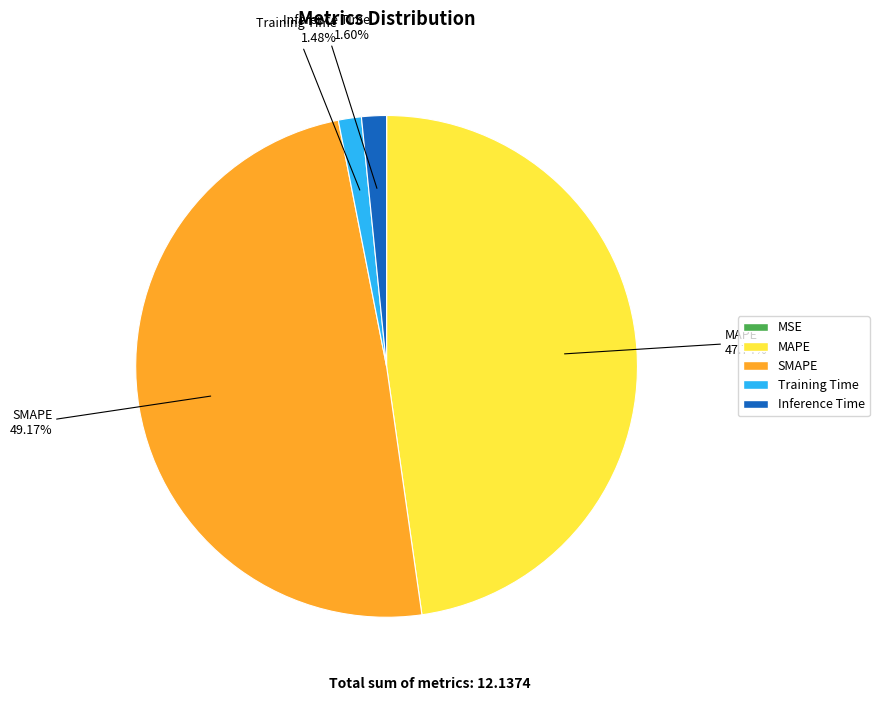

Which slice is the largest?

SMAPE